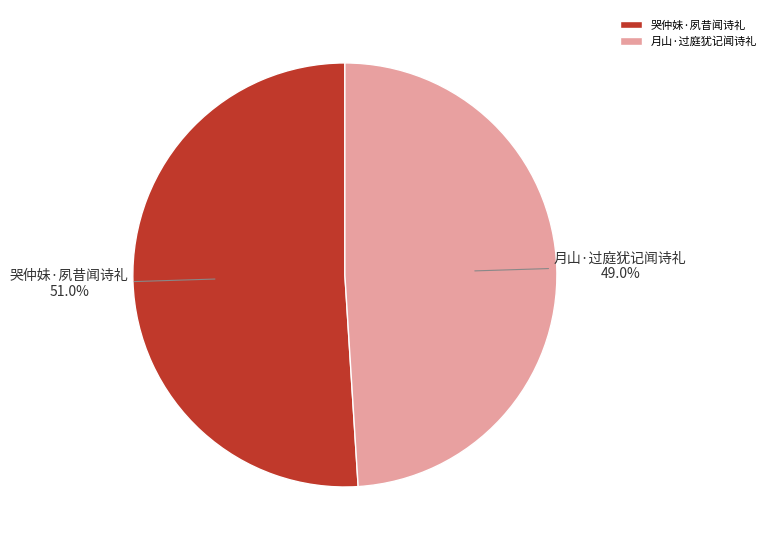

What is the largest slice in the pie chart?

哭仲妹·夙昔闻诗礼